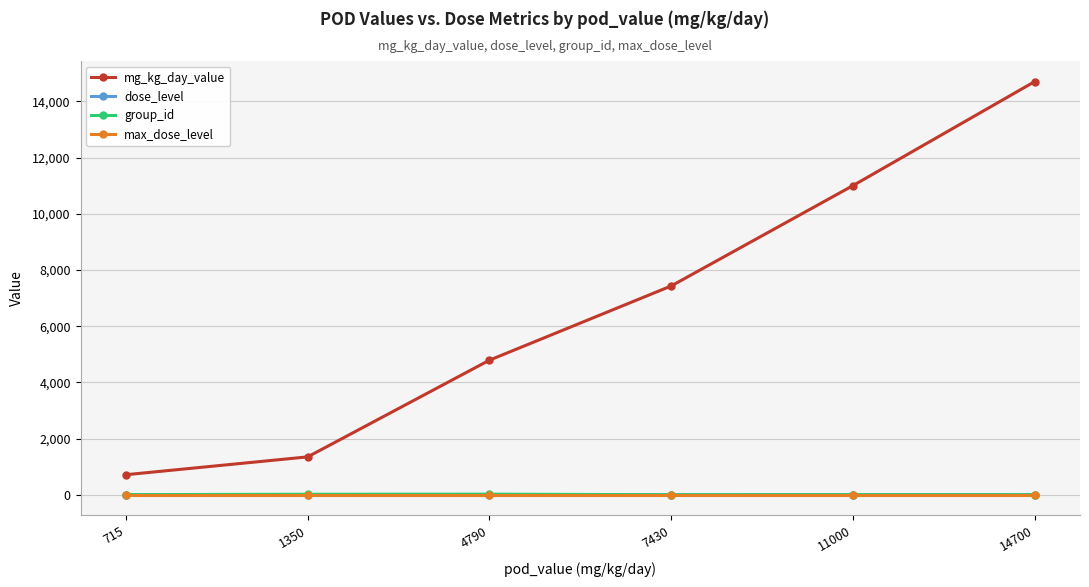

What is the value of the dose_level point at the 2nd from the left?

2